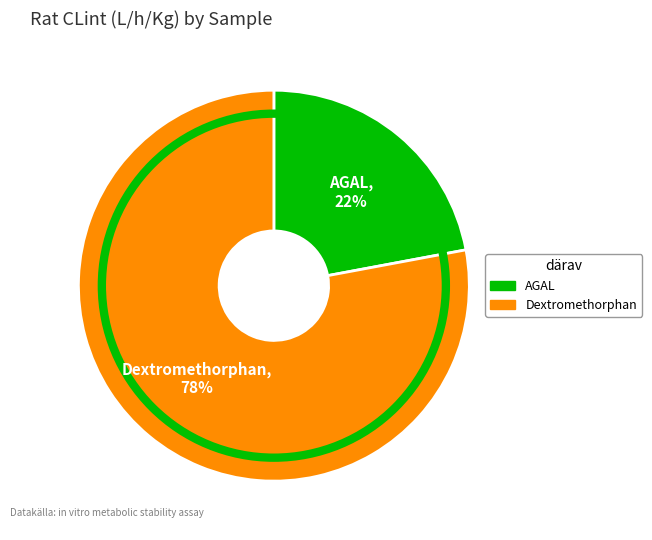

To the nearest percent, what is the combined percentage of Dextromethorphan and AGAL?

100%